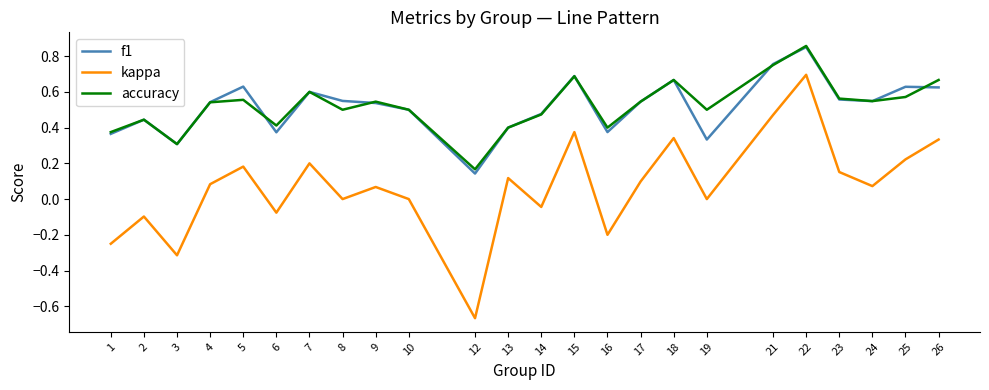

True or false: f1 has more than 1 points higher than both neighbors.

True